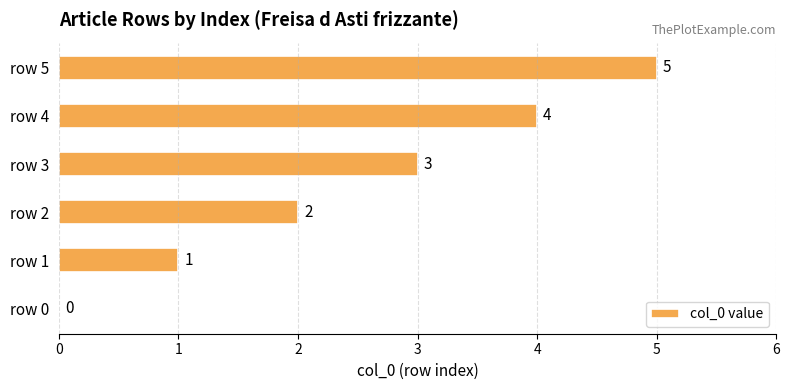

Does the chart contain stacked bars?

No